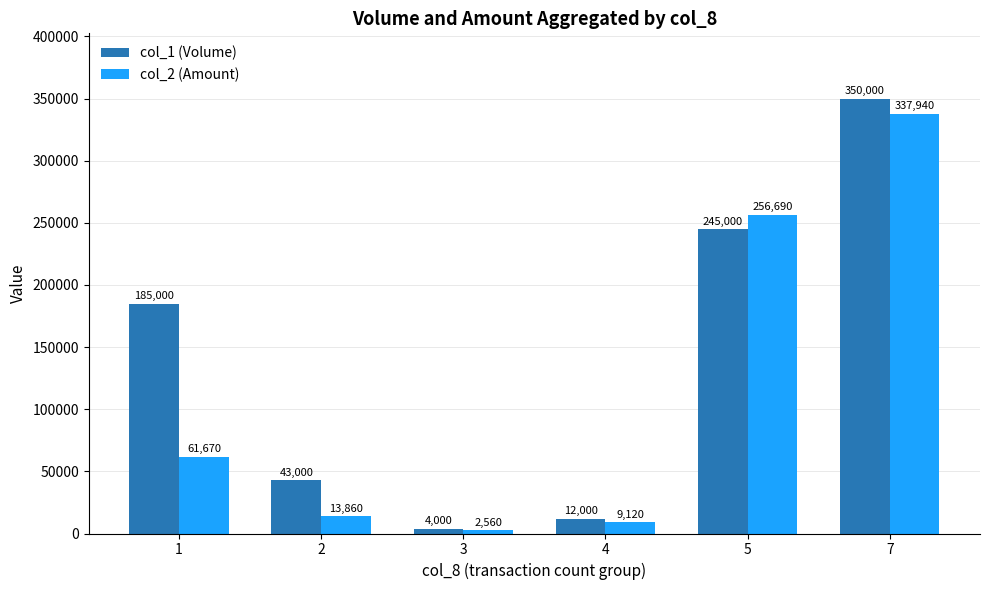

Read the col_1 (Volume) value at 1, to the nearest 50.

185000